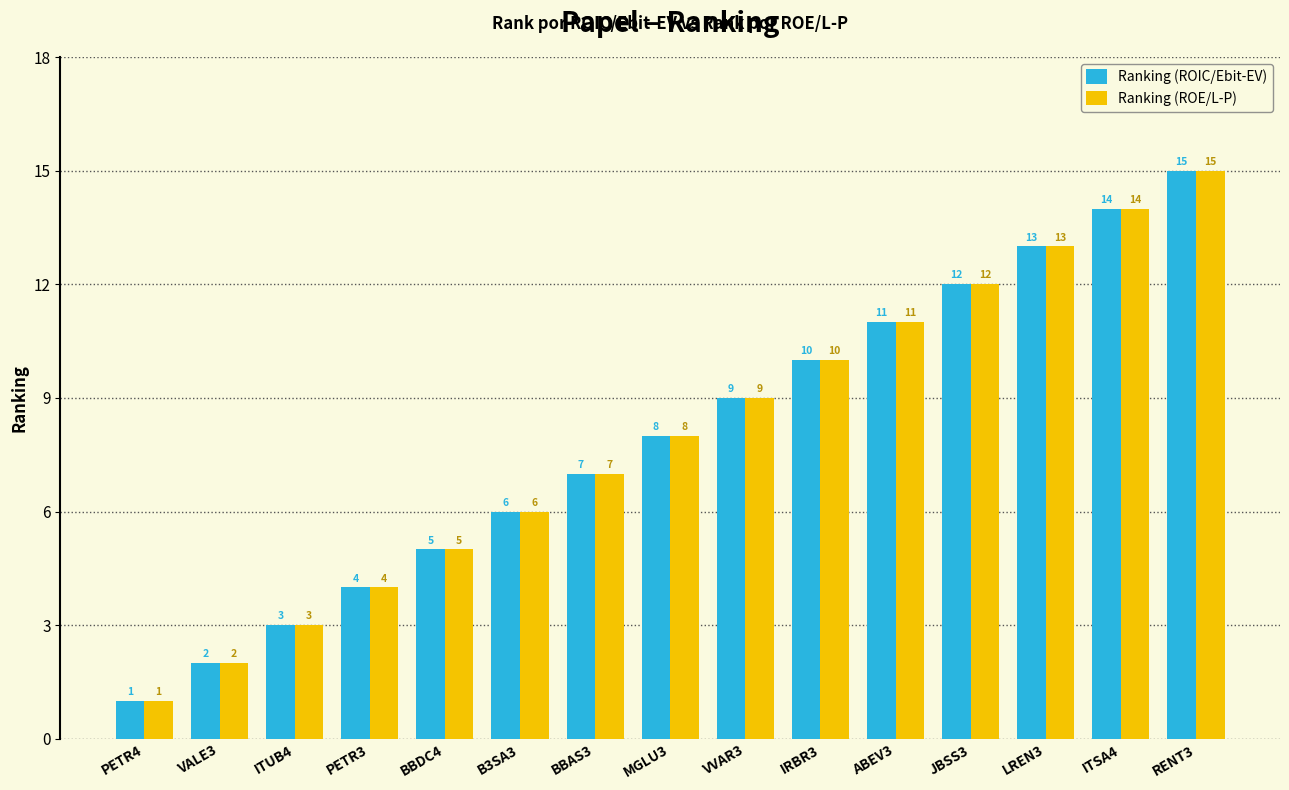

What are all the series names shown in the legend?

Ranking (ROIC/Ebit-EV), Ranking (ROE/L-P)